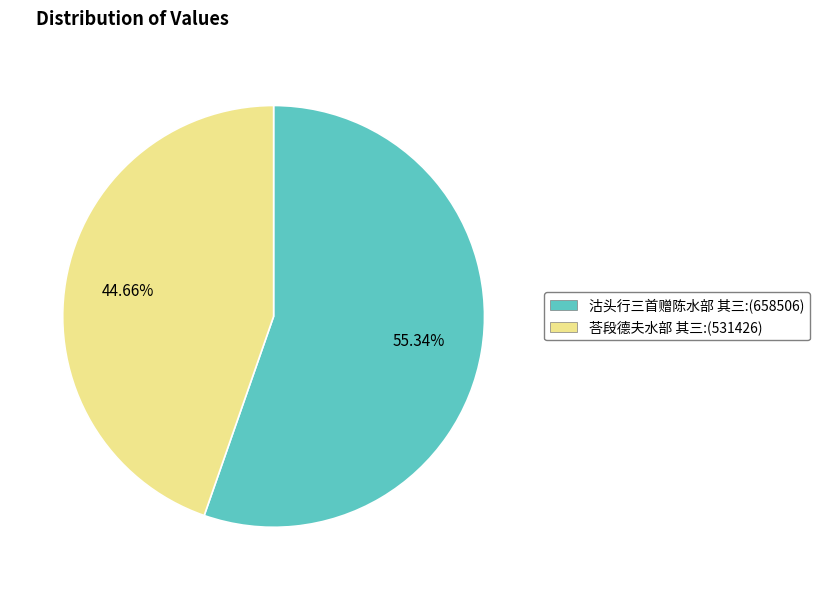

Approximately how many times larger is the value at 荅段德夫水部 其三 compared to 沽头行三首赠陈水部 其三?

0.8